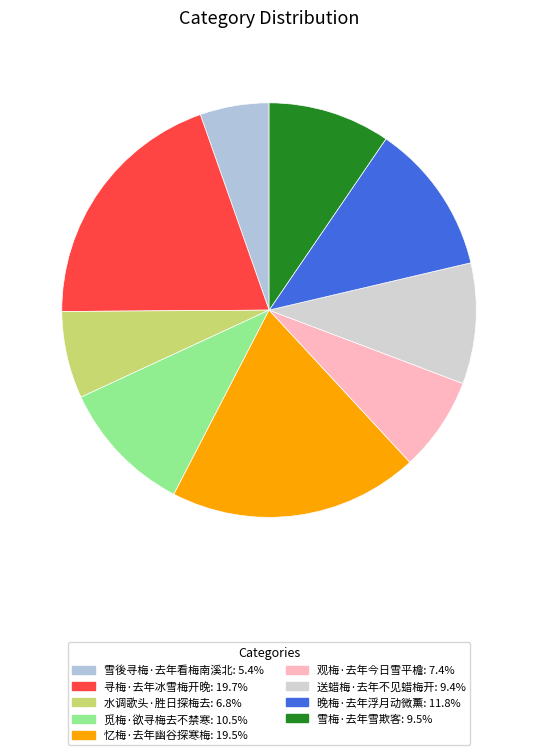

To the nearest percent, what portion does 水调歌头·胜日探梅去 represent?

7%